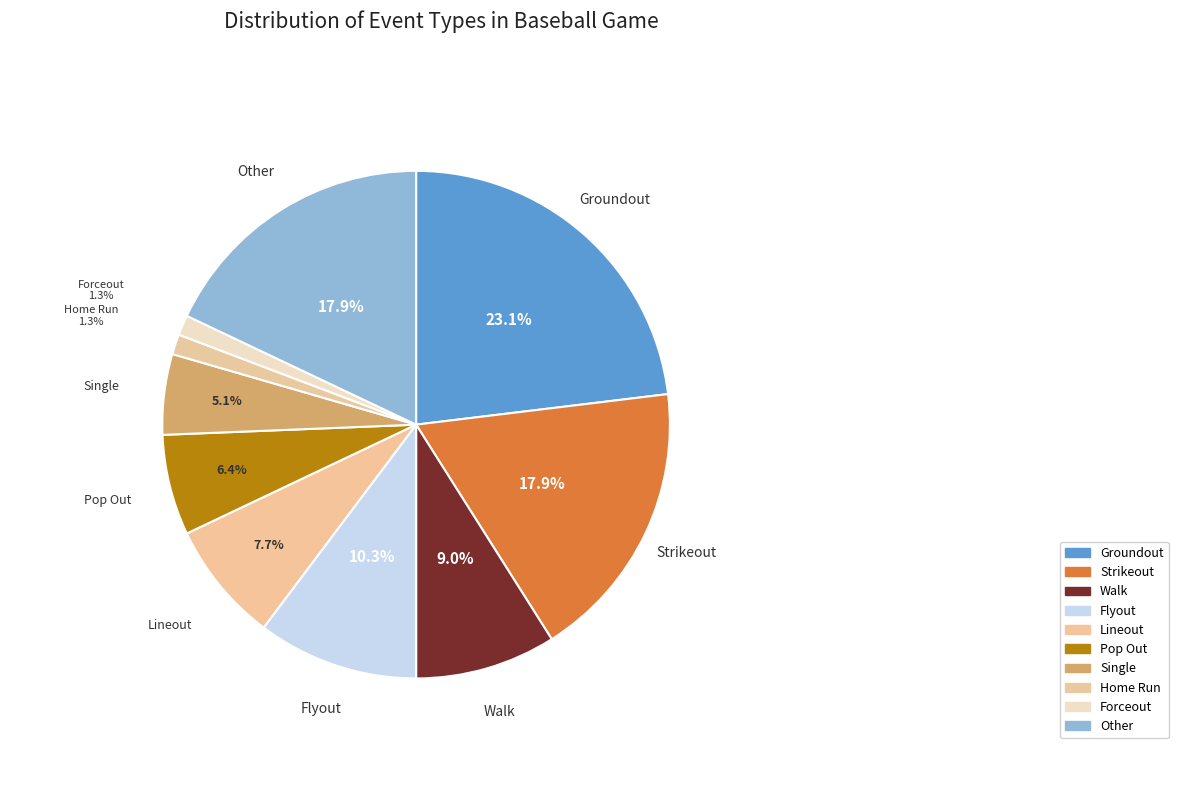

What is the smallest slice in the pie chart?

Home Run